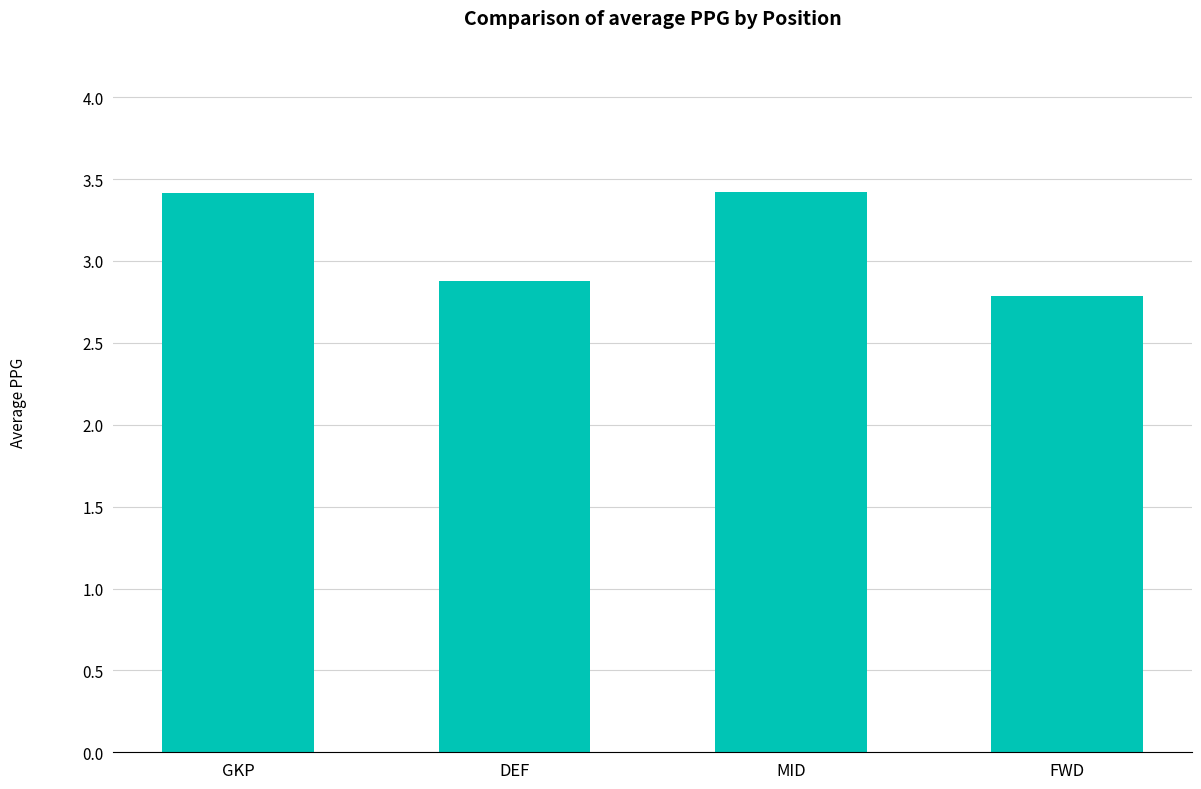

How many bars are there in total?

4